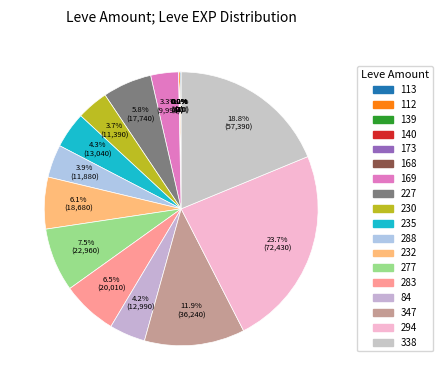

To the nearest percent, what percentage of the pie is 277?

8%